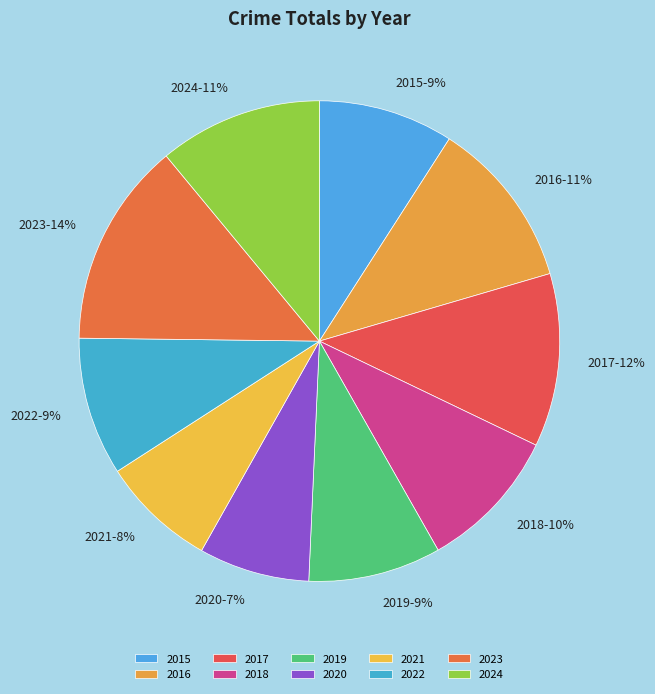

Do 2021 and 2024 together represent more than half of the pie?

No